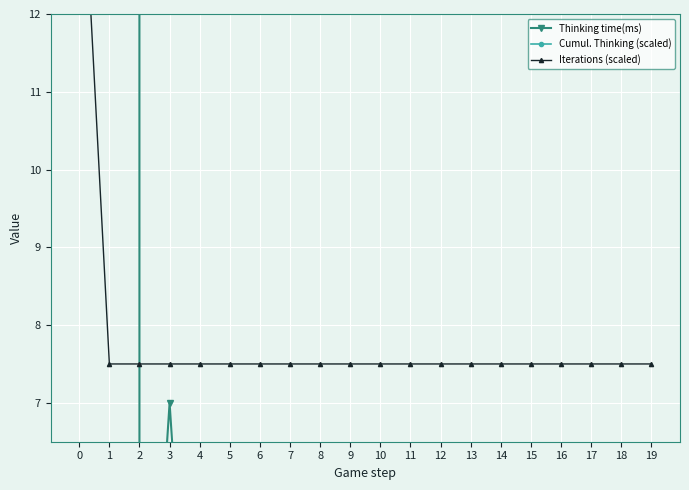

What is the value of the Cumul. Thinking (scaled) point at the 10th from the left?

27.0